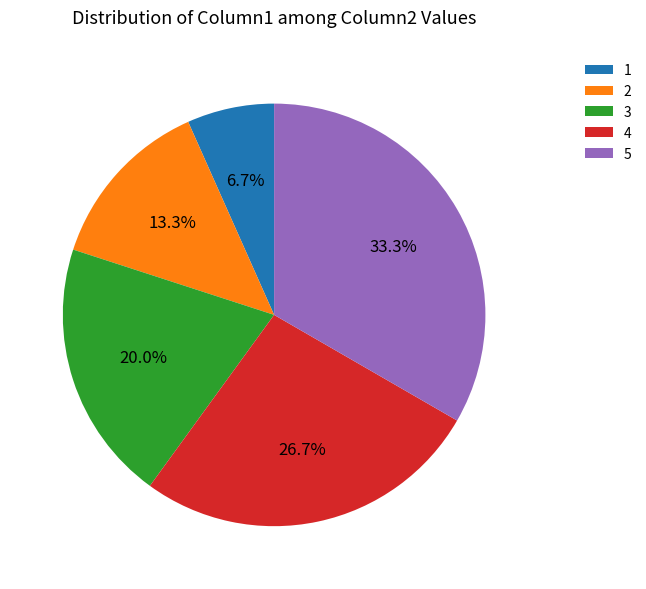

Which has a higher value, 1 or 3?

3